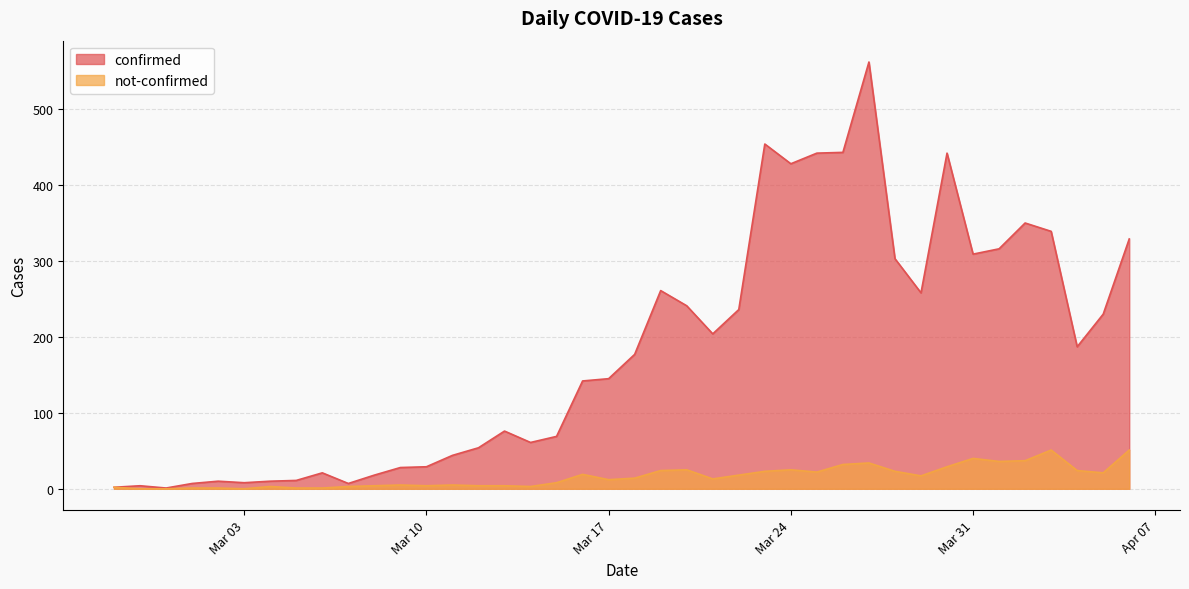

The value of confirmed at 2020-03-19 is 60. True or false?

False